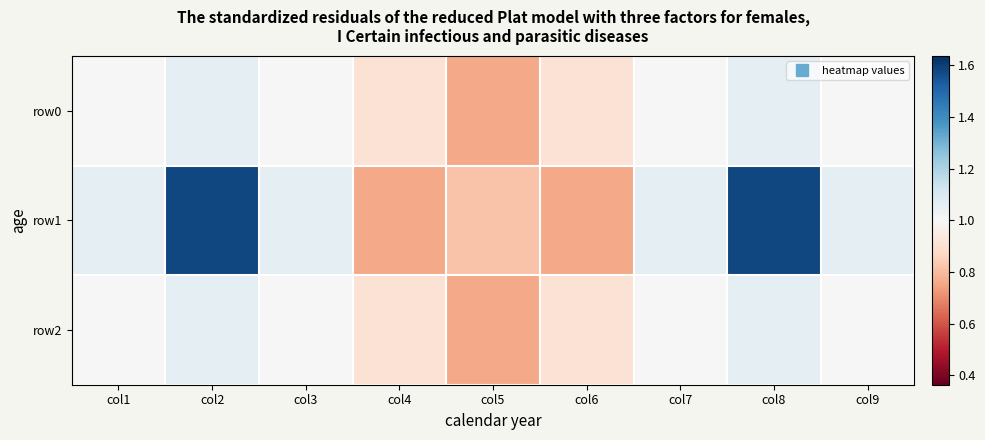

Rank the series at col6 from lowest to highest value.

row1, row0, row2